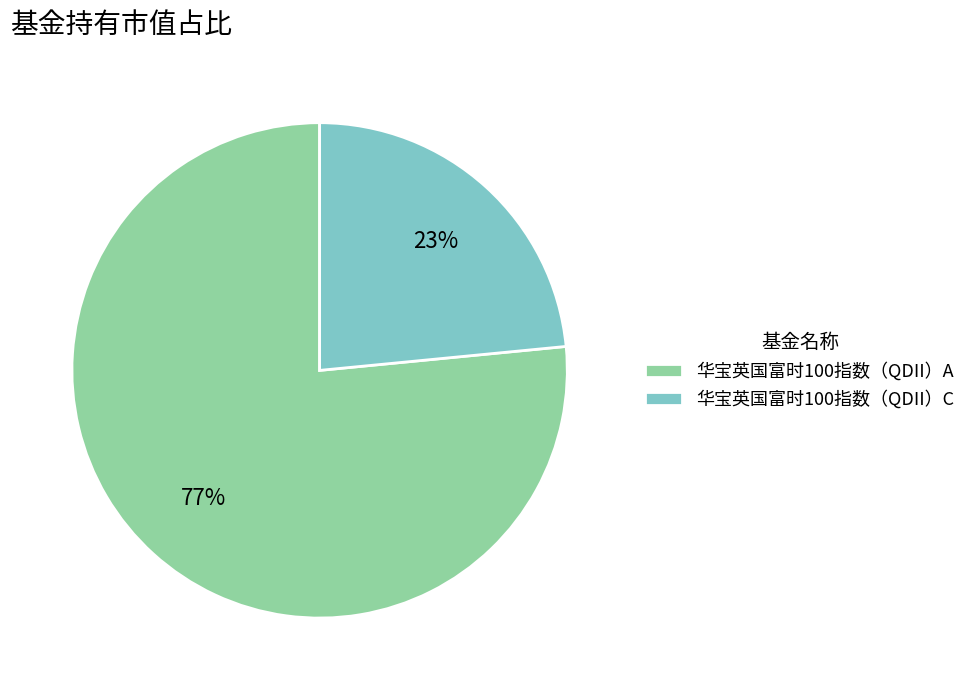

Do 华宝英国富时100指数（QDII）A and 华宝英国富时100指数（QDII）C together represent more than half of the pie?

Yes